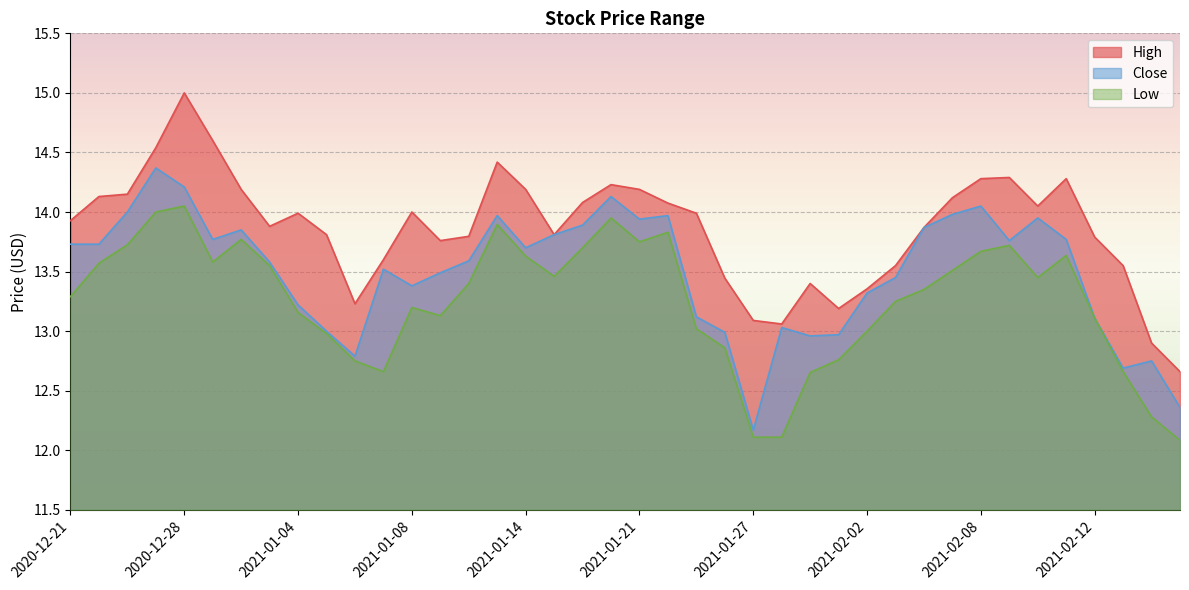

Which series has the largest range (max minus min)?

High